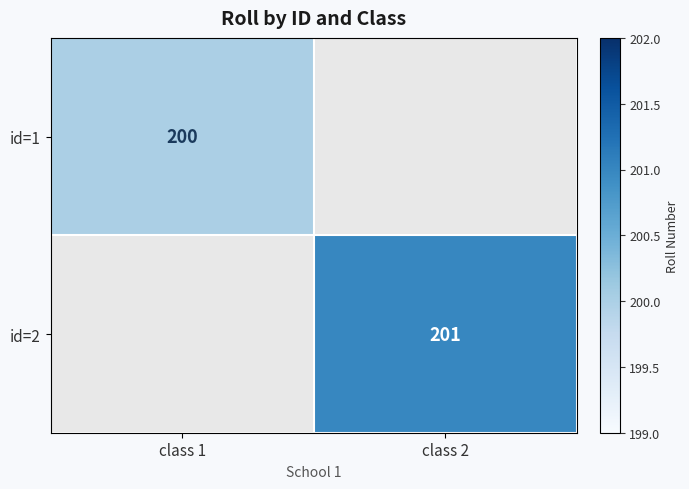

Is it true that id=1 equals 200 at class 1?

True